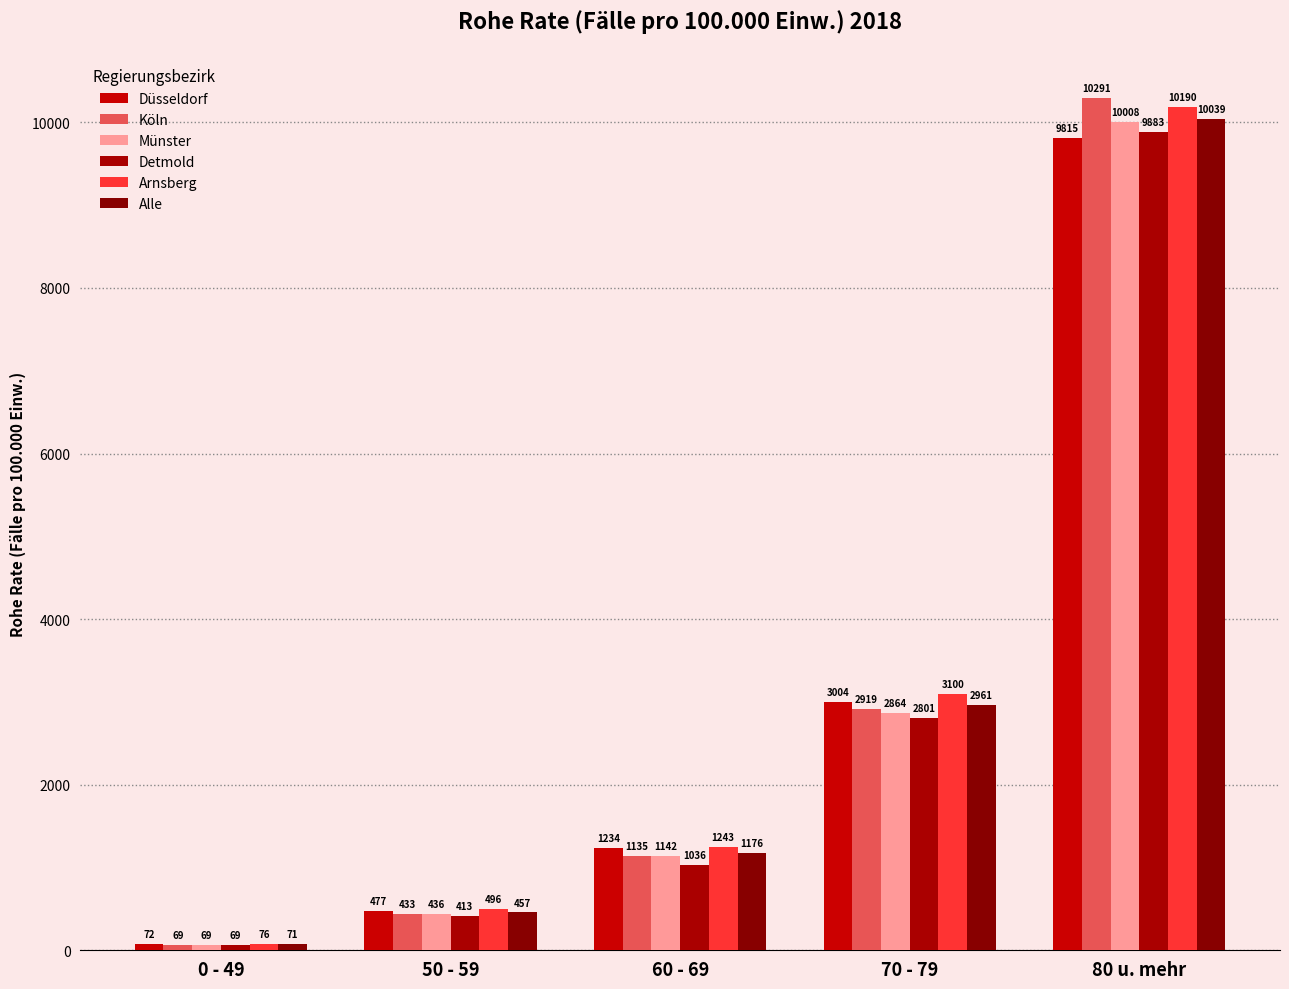

Which series changed the most between 60 - 69 and 70 - 79?

Arnsberg